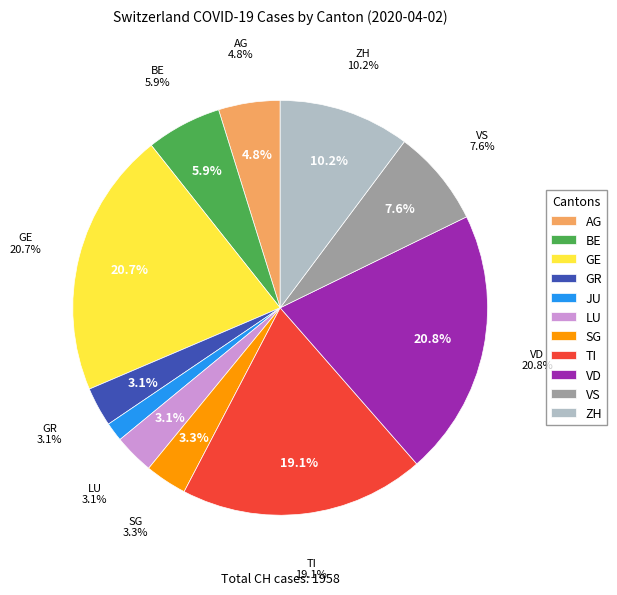

Is there any slice that represents more than half of the pie?

No